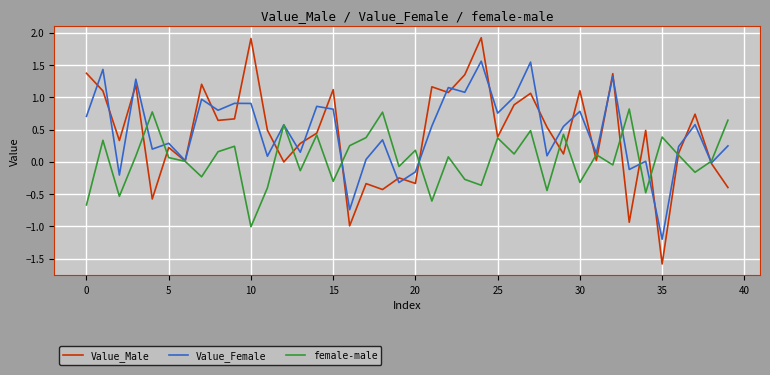

Rank the series by their maximum value, from lowest to highest.

female-male, Value_Female, Value_Male